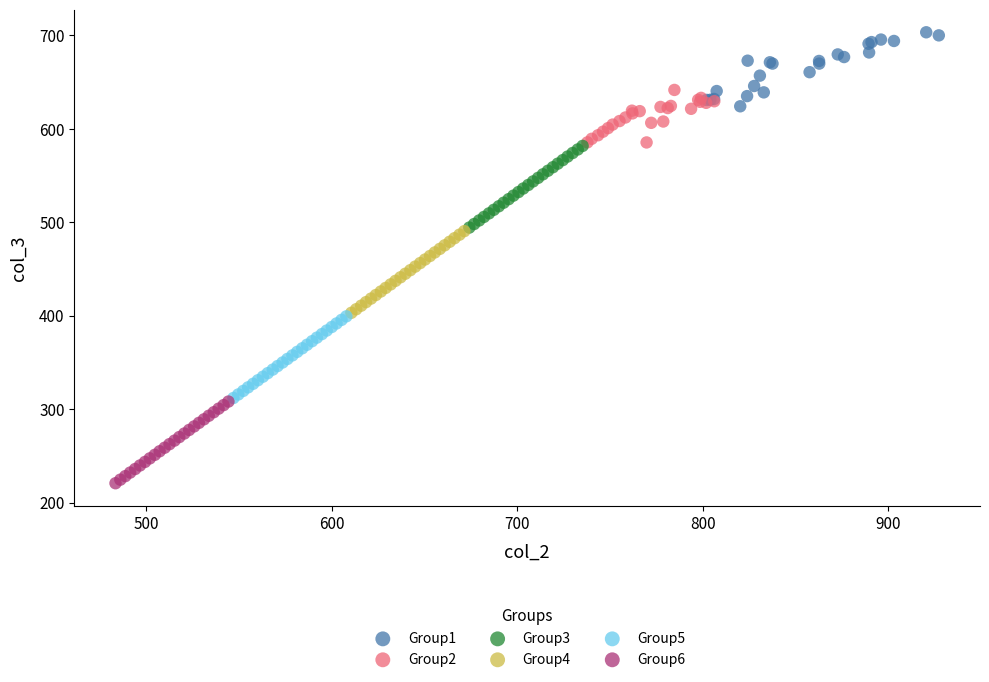

Which series reaches the minimum Y coordinate?

Group6